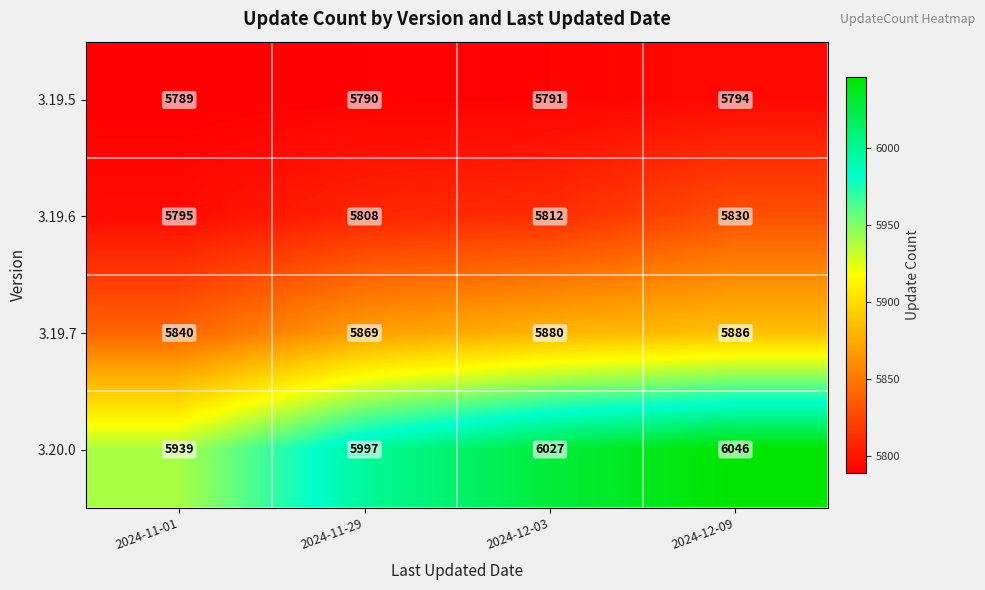

What is the approximate value of 3.20.0 at 2024-11-29, to the nearest 50?

6000